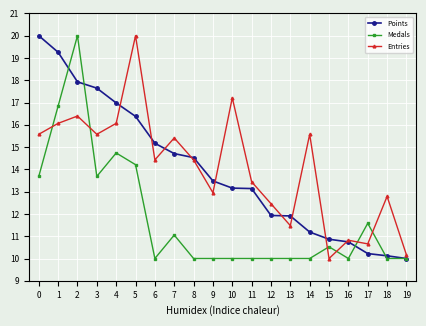

What is the sum of the Medals values at 0 and 11?

23.7